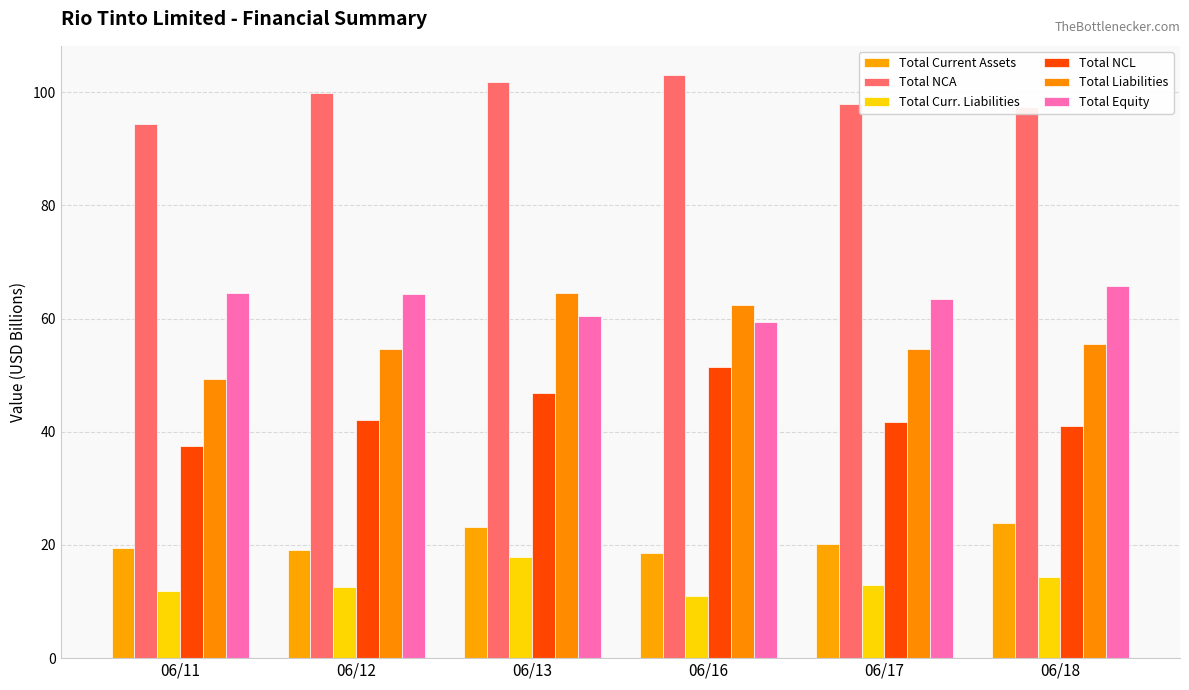

List the labels in order of Total Liabilities value, largest first.

06/13, 06/16, 06/18, 06/17, 06/12, 06/11